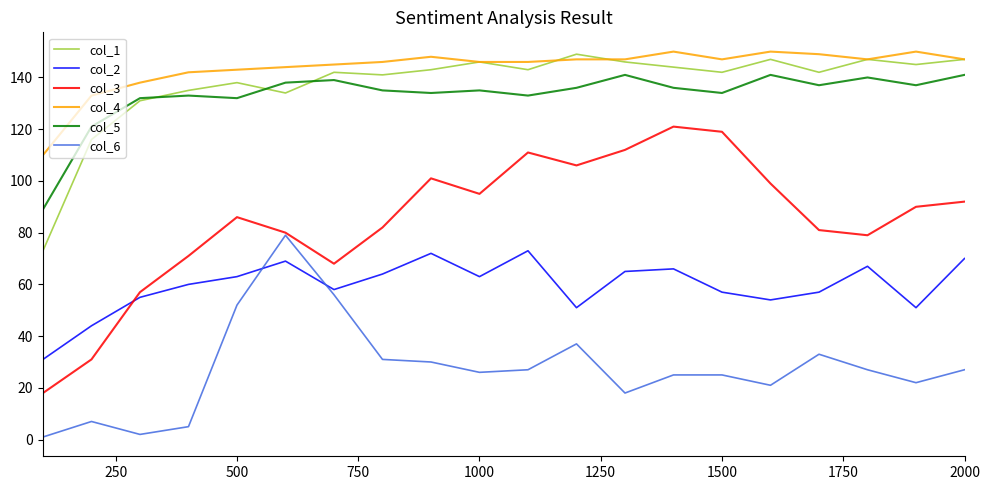

True or false: col_3 and col_1 cross at least once.

False